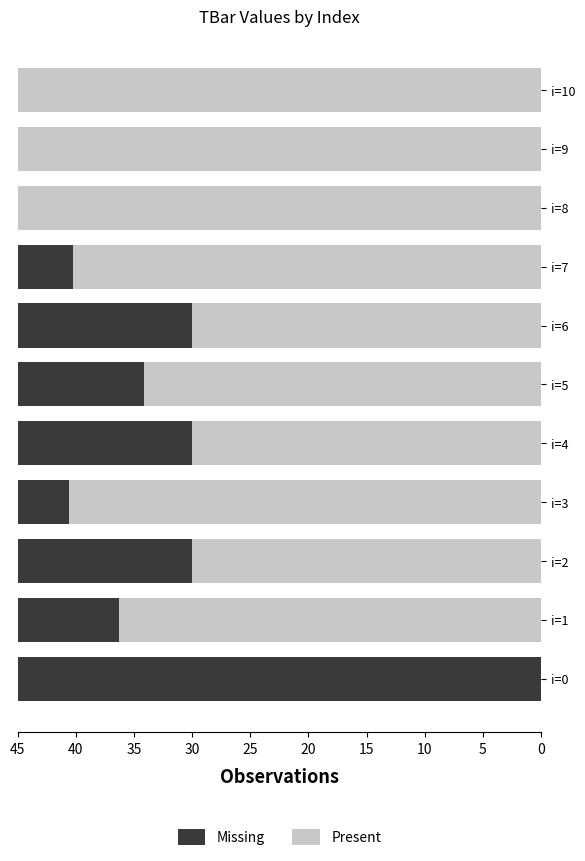

Reading right to left, what are all the values shown in this chart?

45.0	45.0	45.0	40.2	30.0	34.1	30.0	40.6	30.0	36.3	0.0